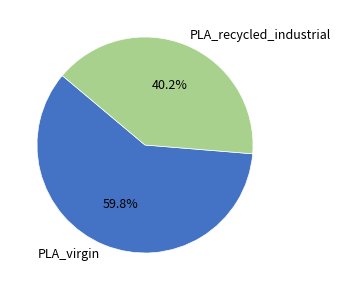

Which has a higher value, PLA_virgin or PLA_recycled_industrial?

PLA_virgin